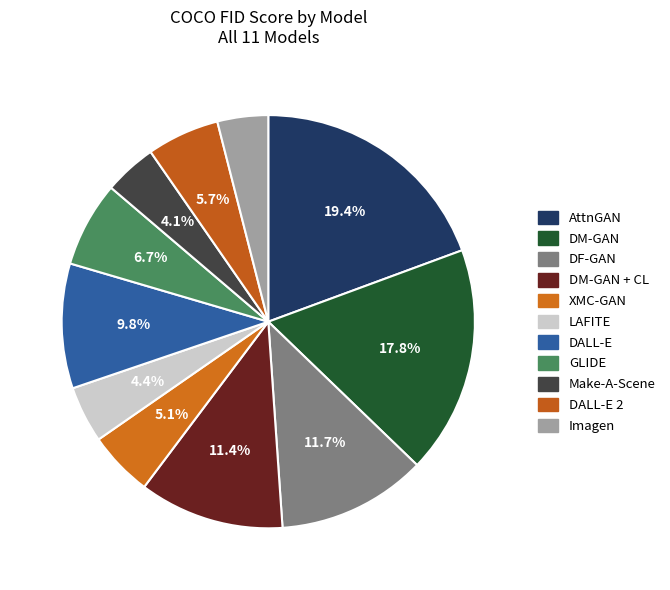

How many slices are in this pie chart?

11